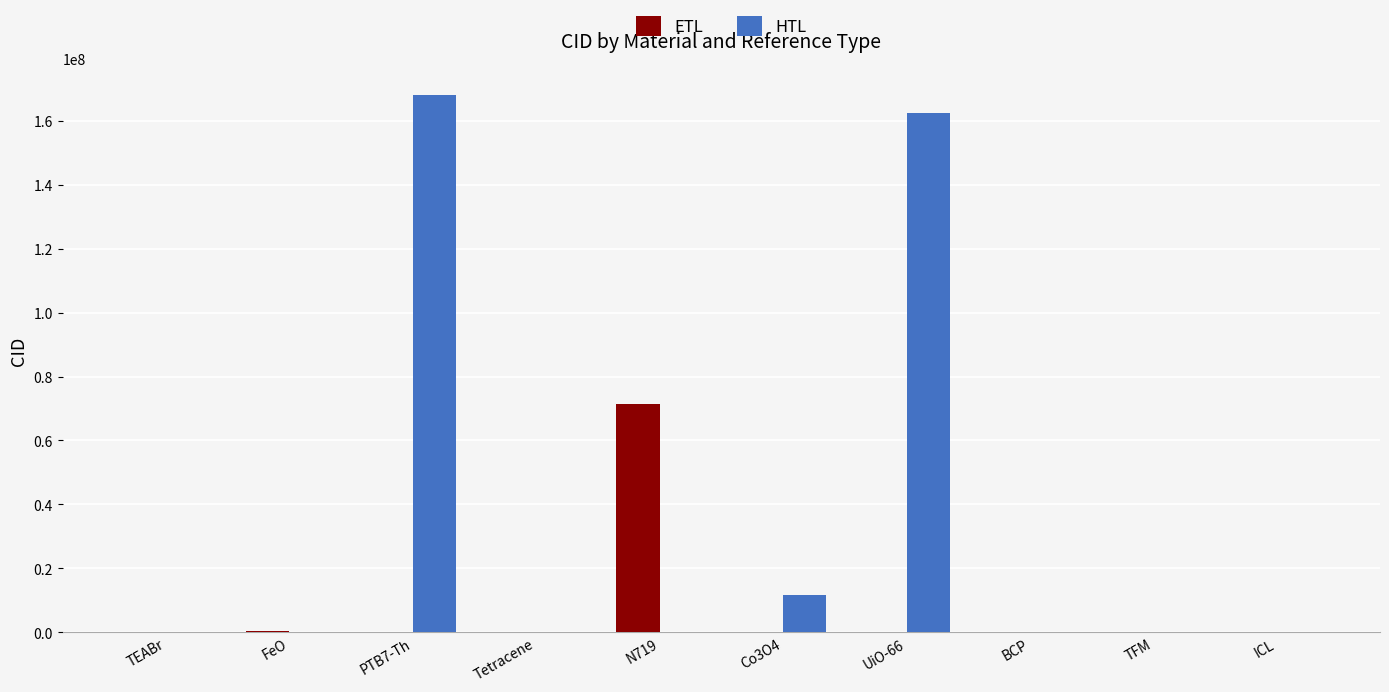

Read the ETL value at BCP, to the nearest 10.

65150